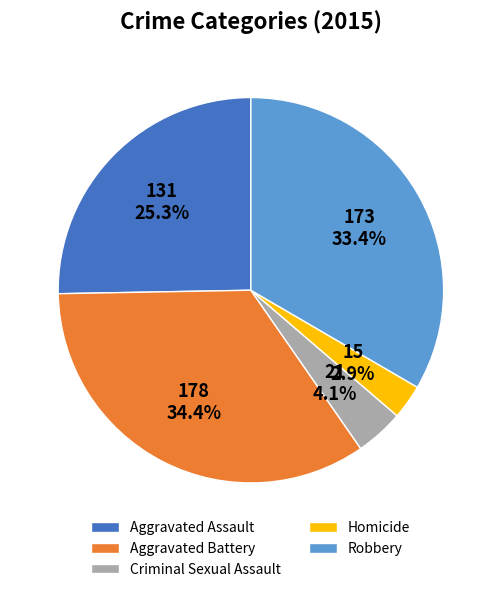

True or false: Homicide accounts for 3% of the total.

True